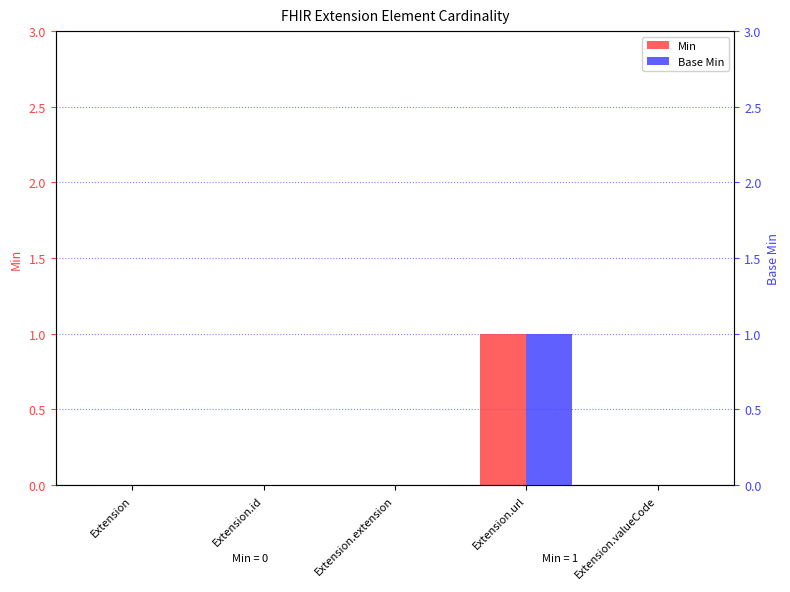

Does the chart contain stacked bars?

No